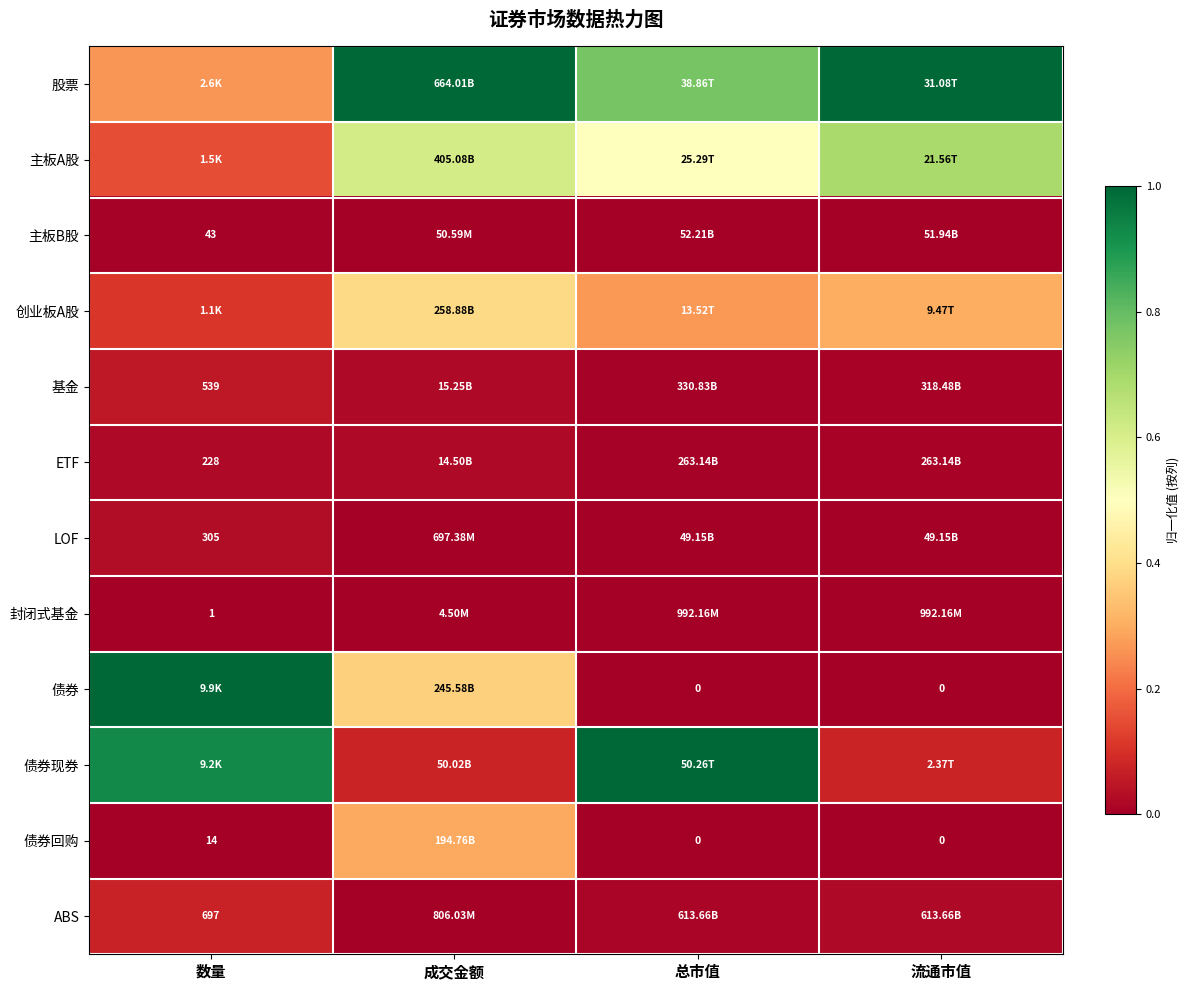

List the labels in order of 股票 value, largest first.

成交金额, 流通市值, 总市值, 数量